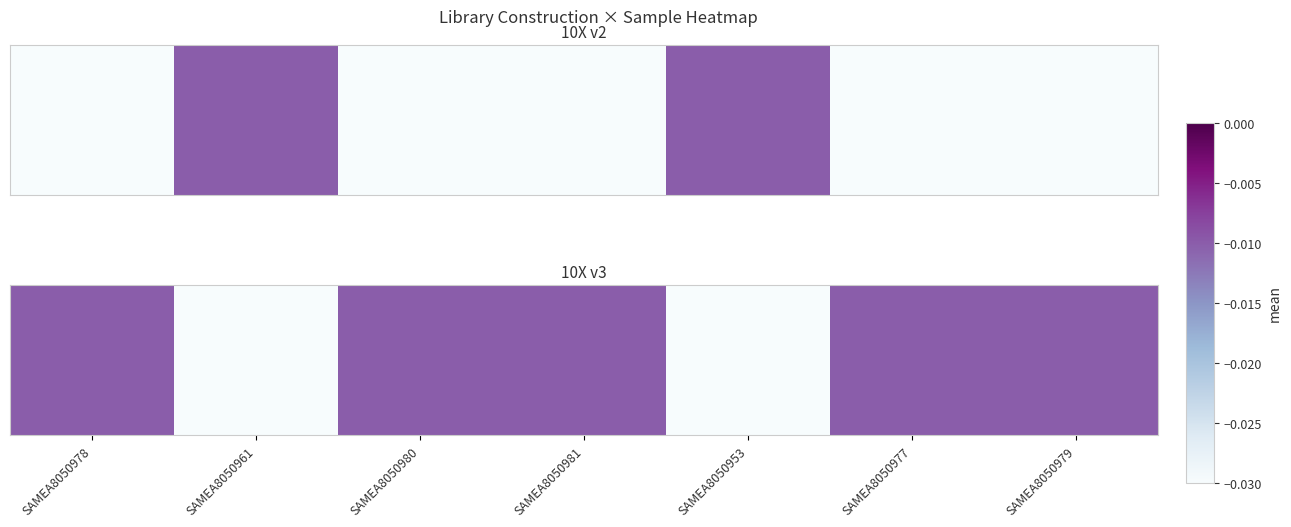

How many data points does each series have?

7